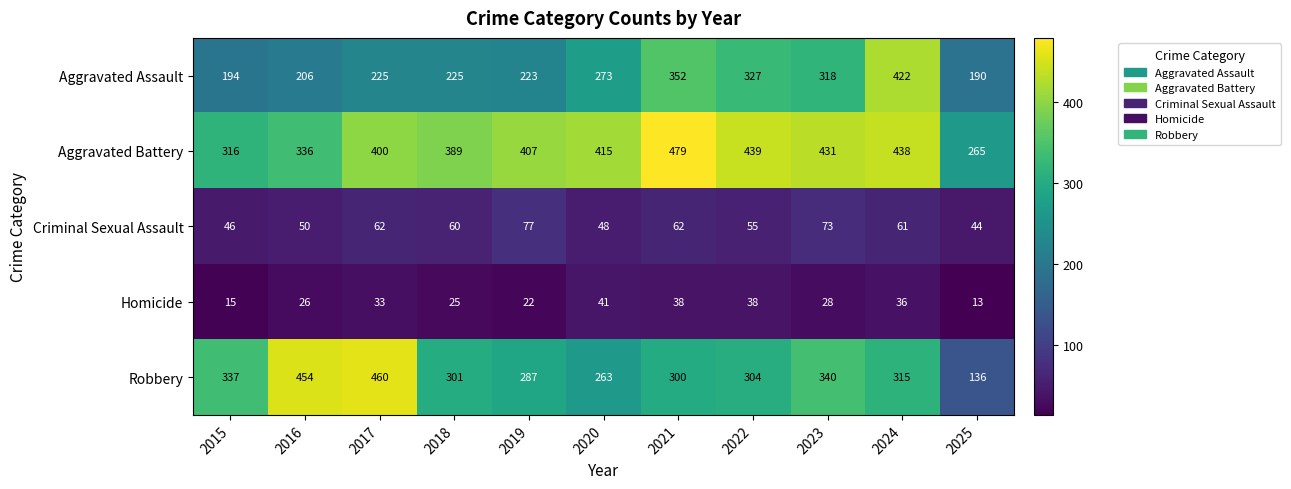

At which label is Aggravated Battery closest to 372?

2018